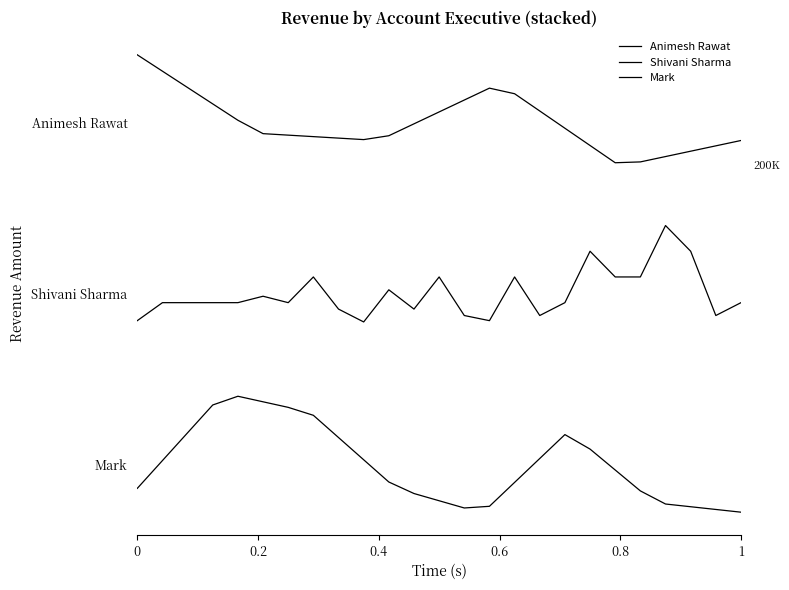

Which series has the widest spread of values?

Mark